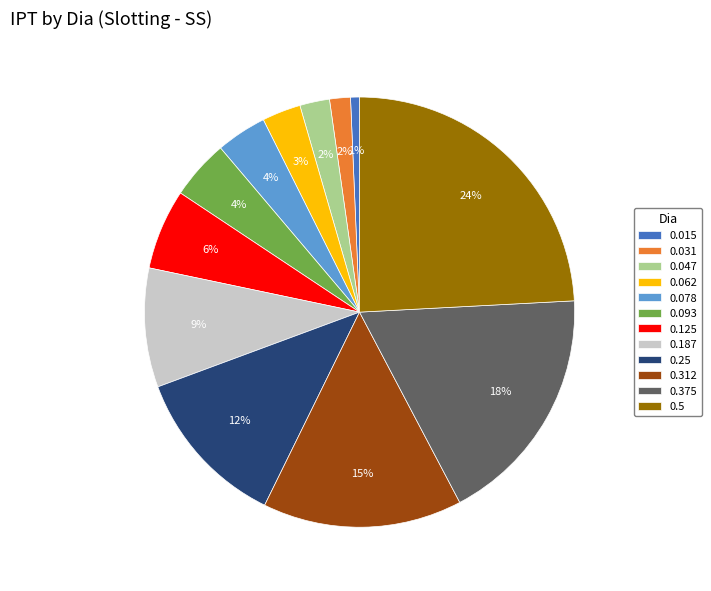

Is the sum of 0.062 and 0.312 greater than half?

No